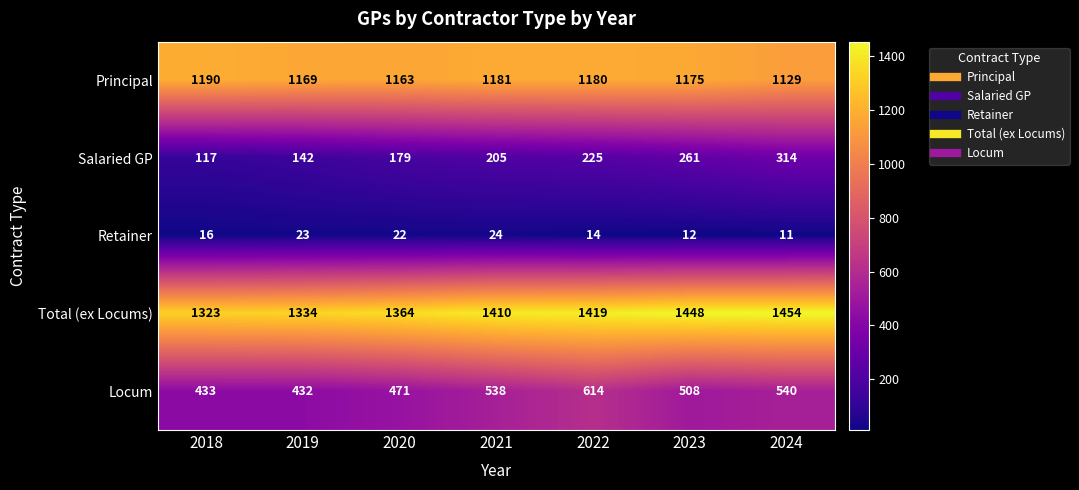

Rank the series at 2023 from highest to lowest value.

Total (ex Locums), Principal, Locum, Salaried GP, Retainer